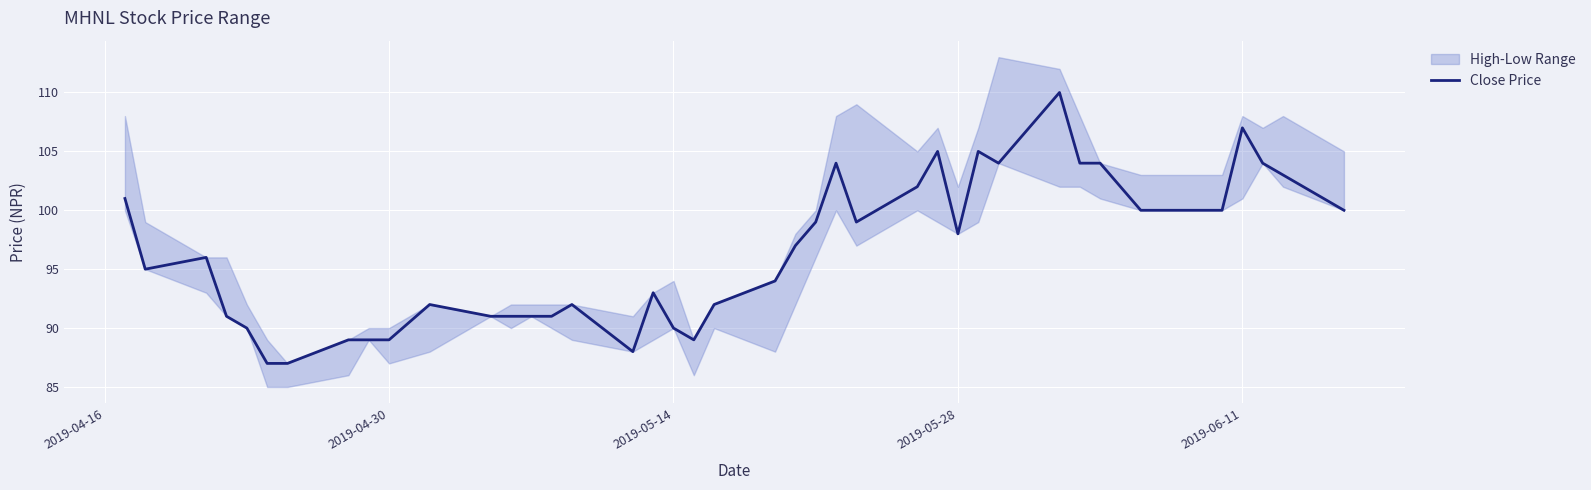

What is the lowest value of the Close Price series?

87